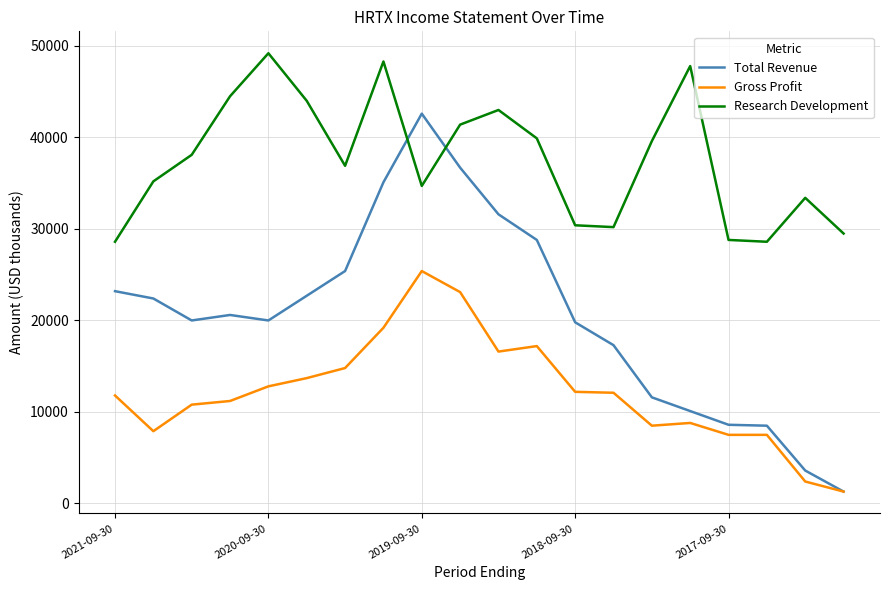

Which series has the largest range (max minus min)?

Total Revenue